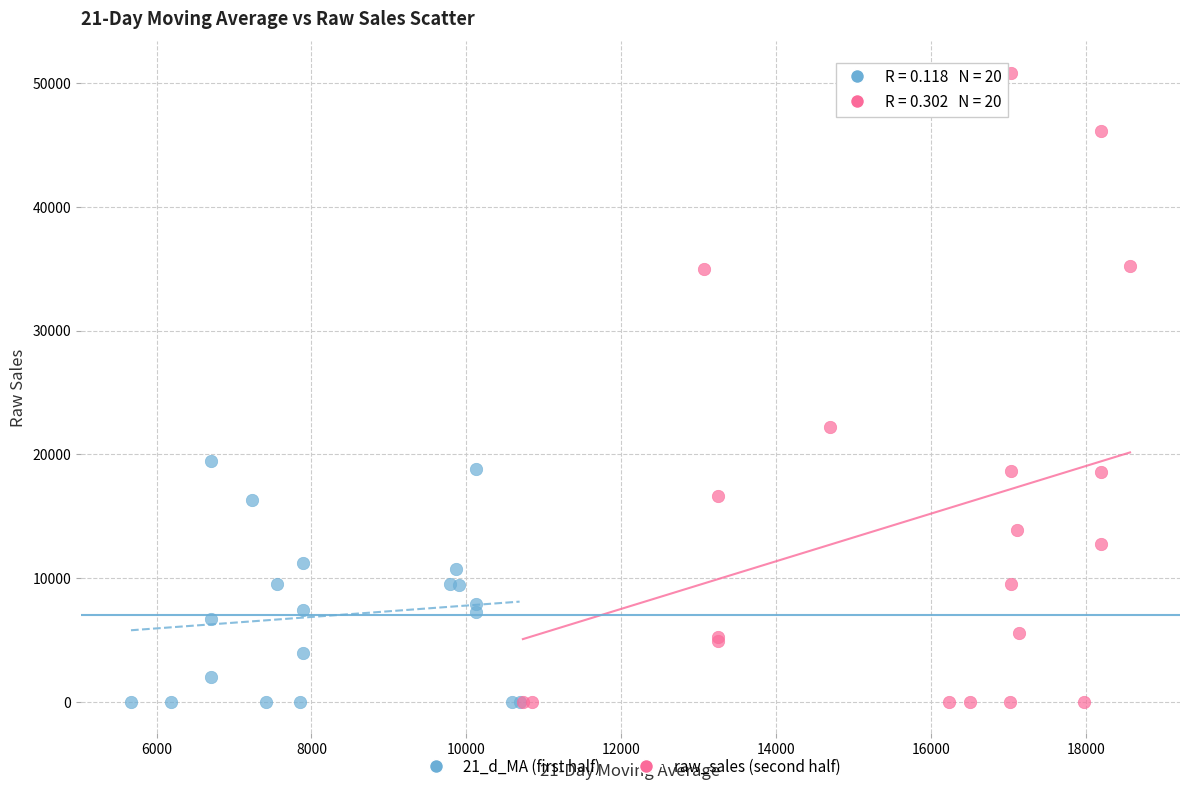

Which series has the widest spread of Y values?

raw_sales (second half)